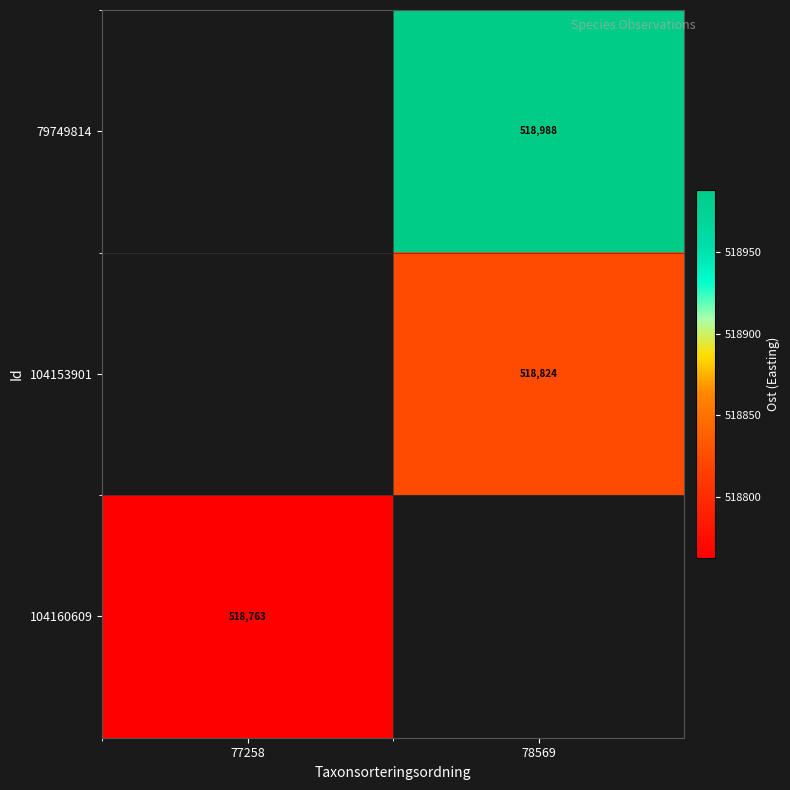

At which label is 104160609 closest to 518762?

77258